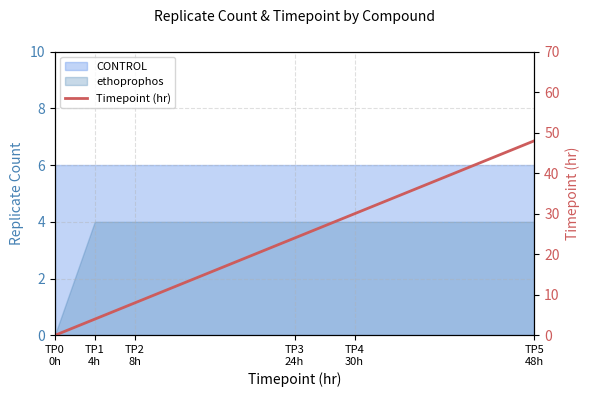

Is it true that the value at TP0
0h is 32?

False